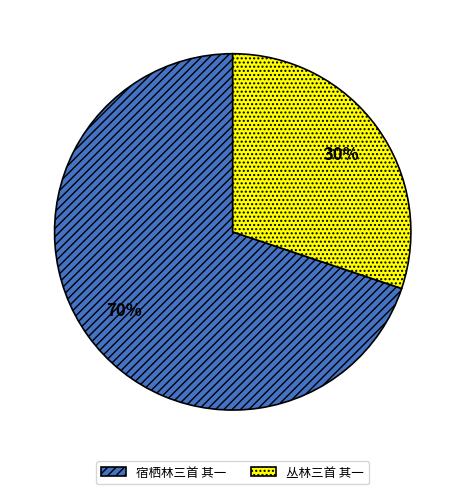

Between 丛林三首 其一 and 宿栖林三首 其一, which is larger?

宿栖林三首 其一